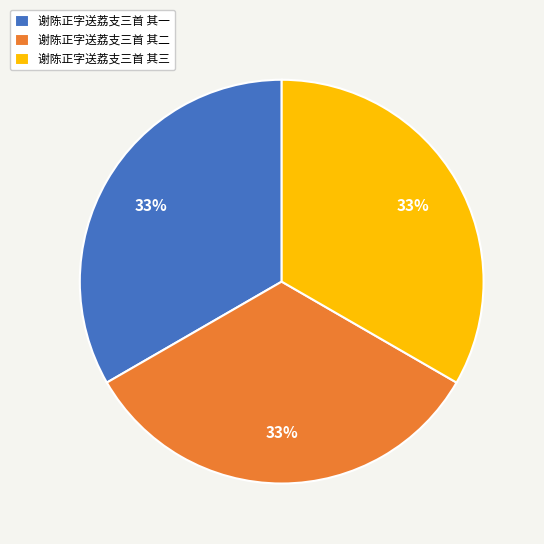

Approximately how many times larger is the value at 谢陈正字送荔支三首 其二 compared to 谢陈正字送荔支三首 其一?

1.0